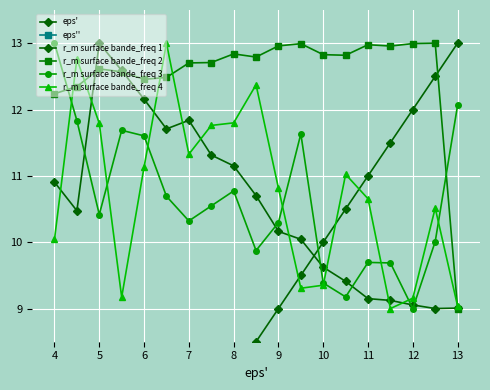

Does the chart display data point markers on the line(s)?

Yes